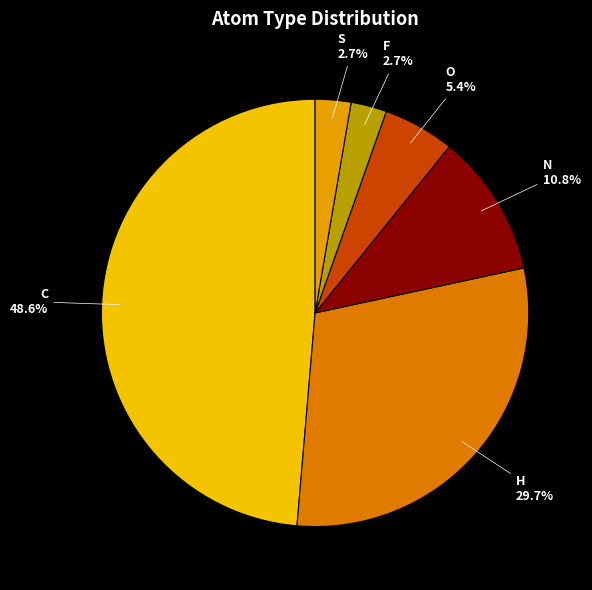

How many segments does this pie chart have?

6